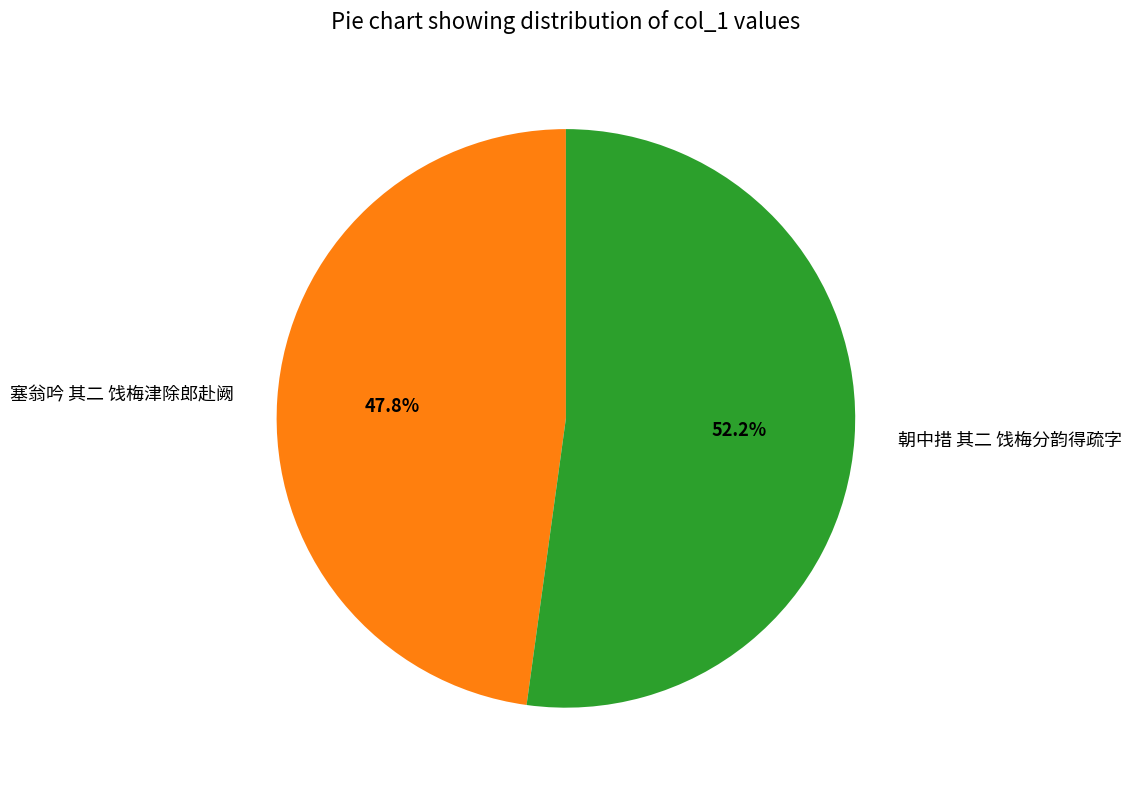

True or false: 塞翁吟 其二 饯梅津除郎赴阙 accounts for 39% of the total.

False